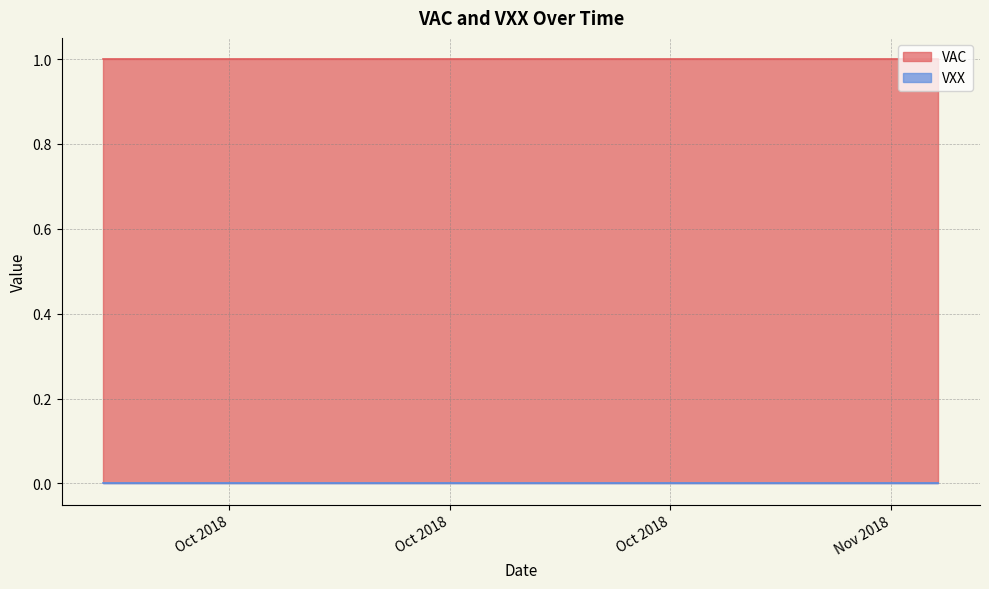

Reading left to right, list all the values displayed in this chart.

VAC: 1	1	1	1	1	1	1	1	1	1	1	1	1	1	1	1	1	1	1	1	1	1	1	1	1	1	1	1	1	1	1	1	1	1	1	1	1	1	1	1
VXX: 0	0	0	0	0	0	0	0	0	0	0	0	0	0	0	0	0	0	0	0	0	0	0	0	0	0	0	0	0	0	0	0	0	0	0	0	0	0	0	0